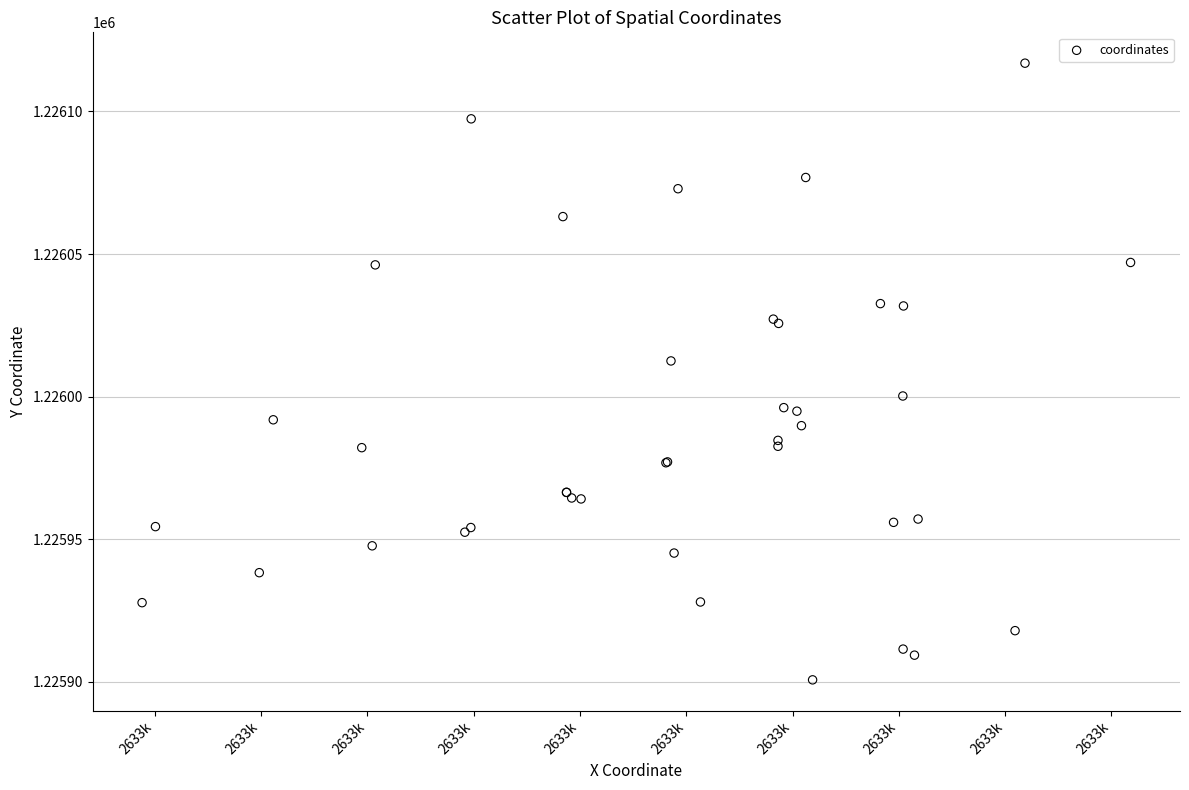

What Y value in the scatter plot is closest to 1226008?

1226012.5